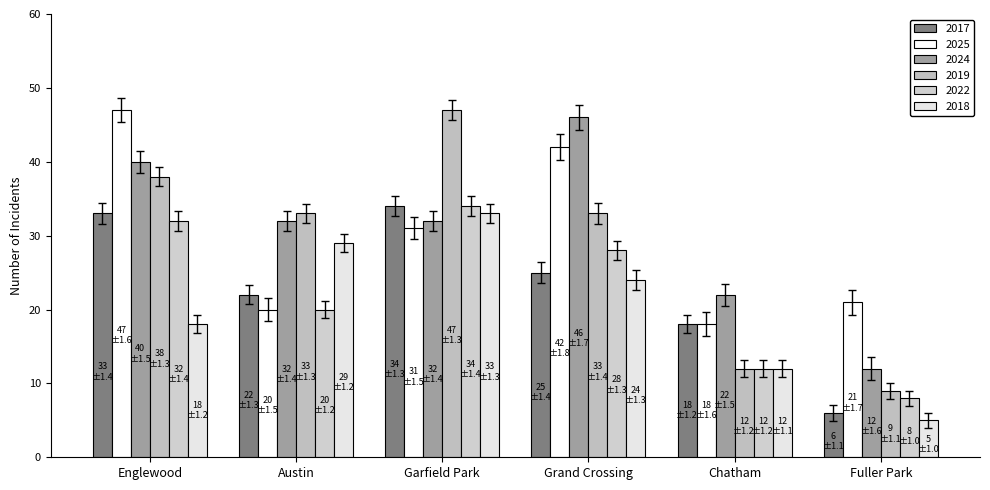

What is the label of the 1st bar from the right?

Fuller Park